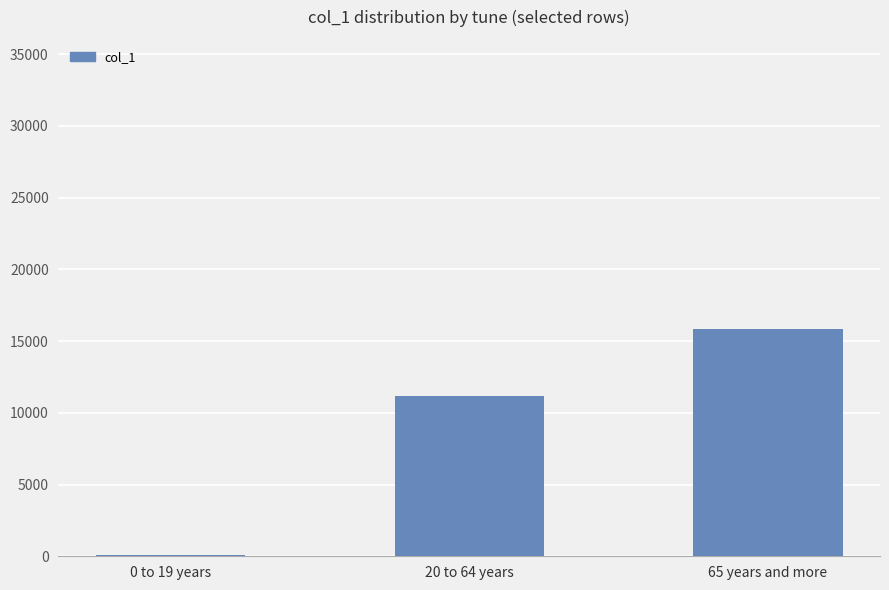

Are the bars horizontal?

No